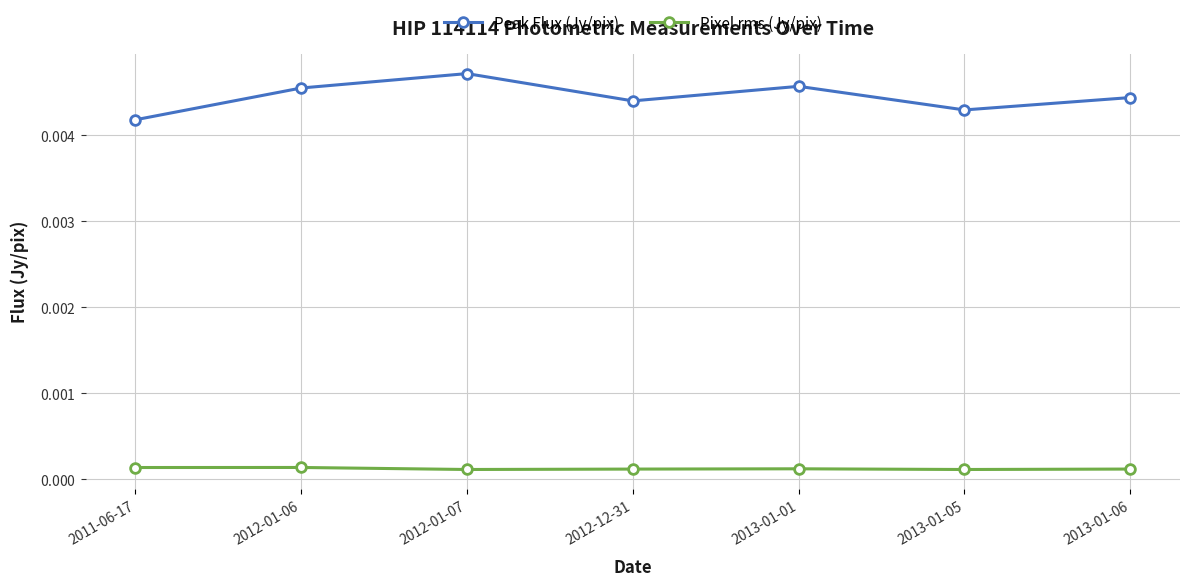

What are all the series names shown in the legend?

Peak Flux (Jy/pix), Pixel rms (Jy/pix)